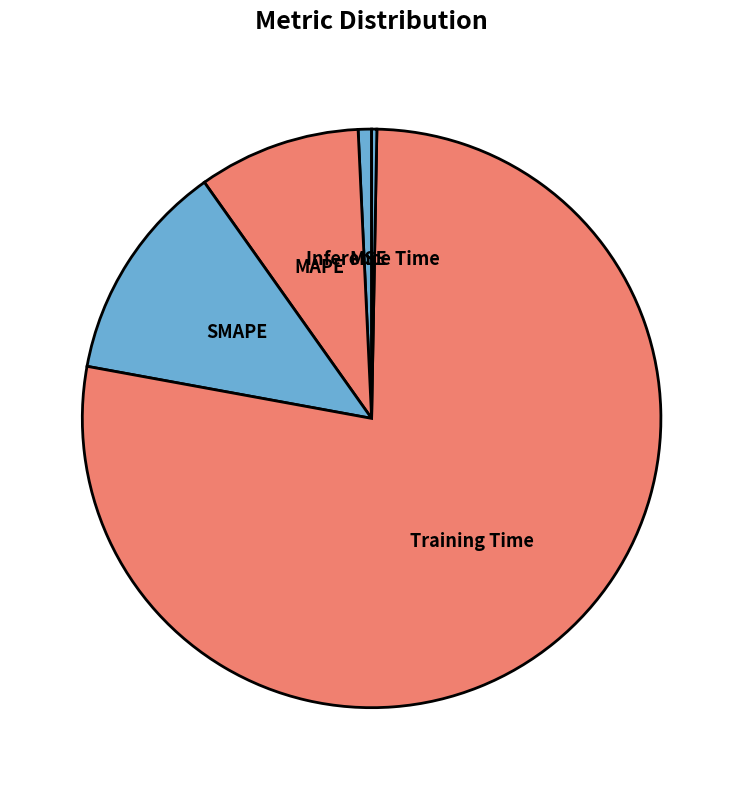

Which category has the biggest portion of the pie?

Training Time